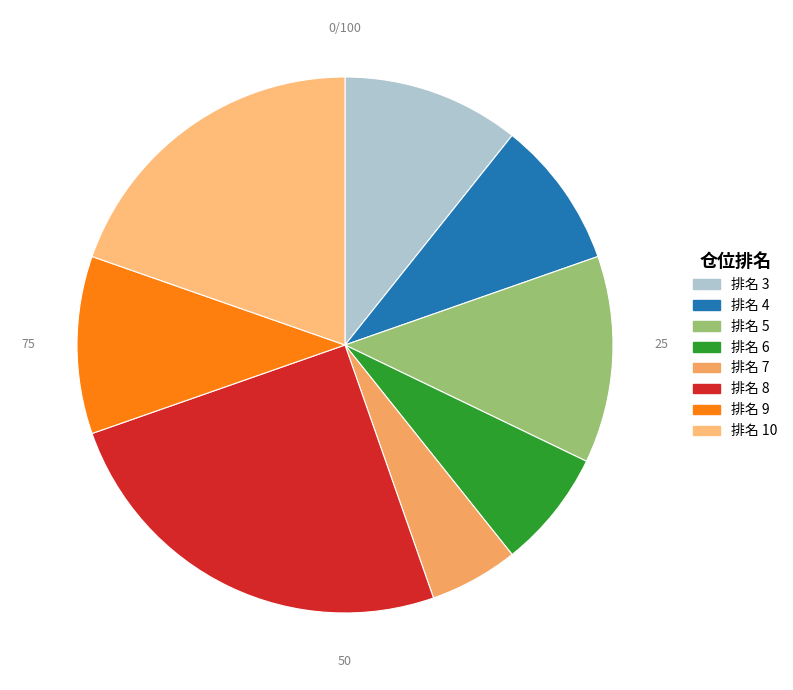

Count the number of slices in the pie.

8